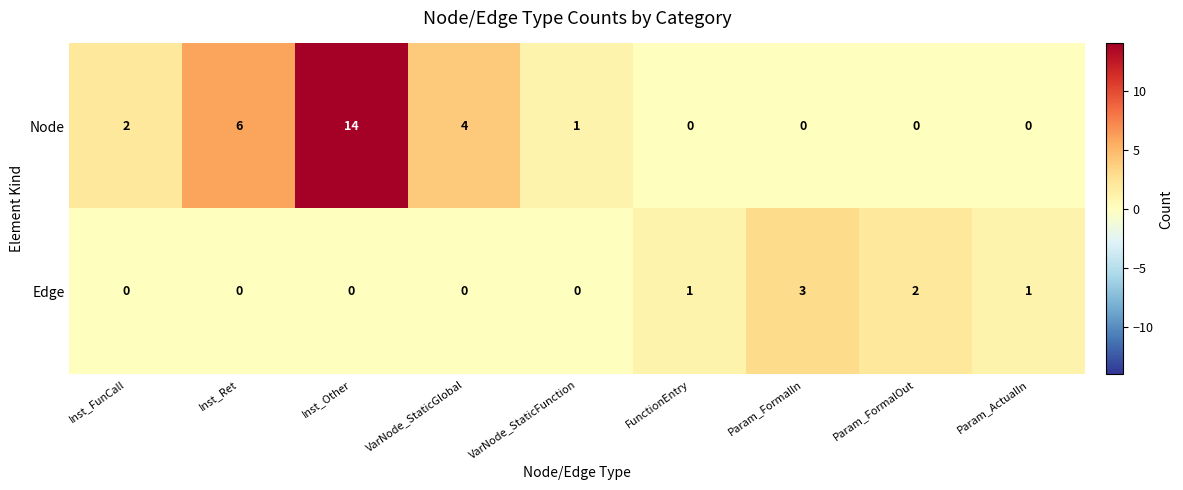

Which series has the largest total across all categories?

Node